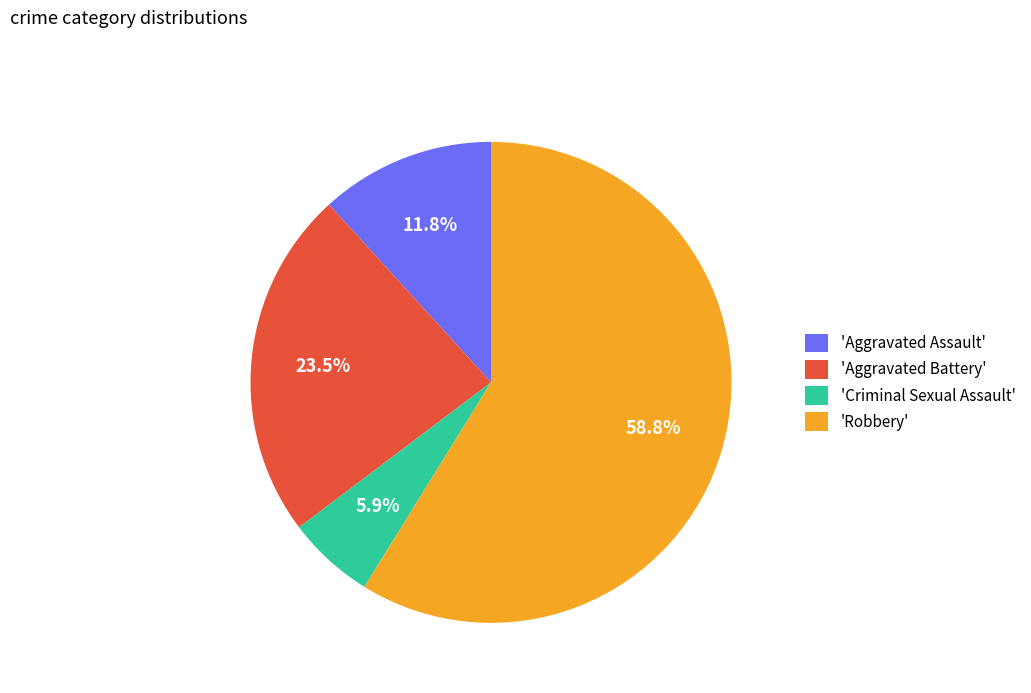

Which slice is the smallest?

'Criminal Sexual Assault'